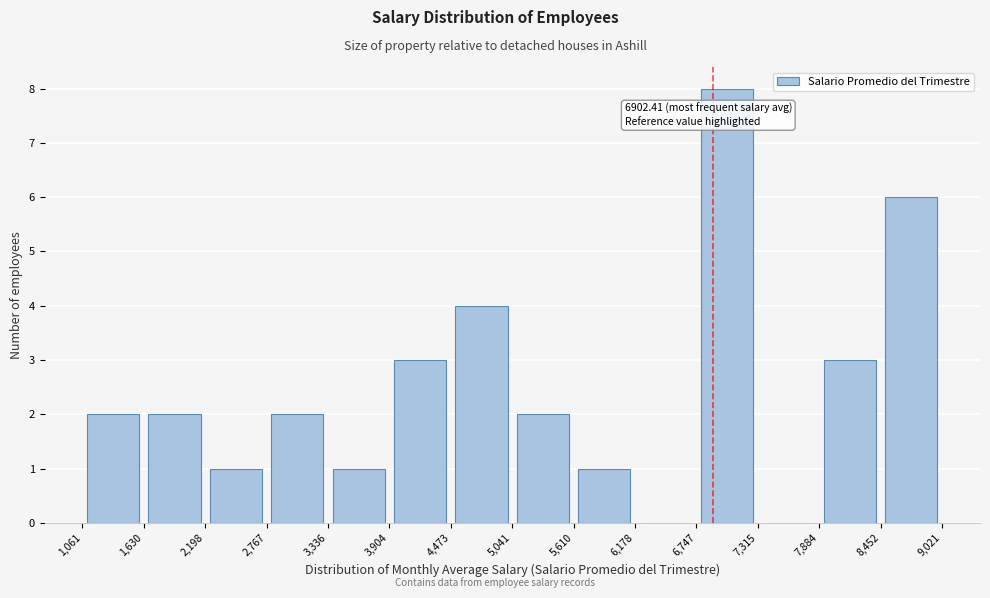

Which range on the x-axis has the tallest bar?

6,747 to 7,315